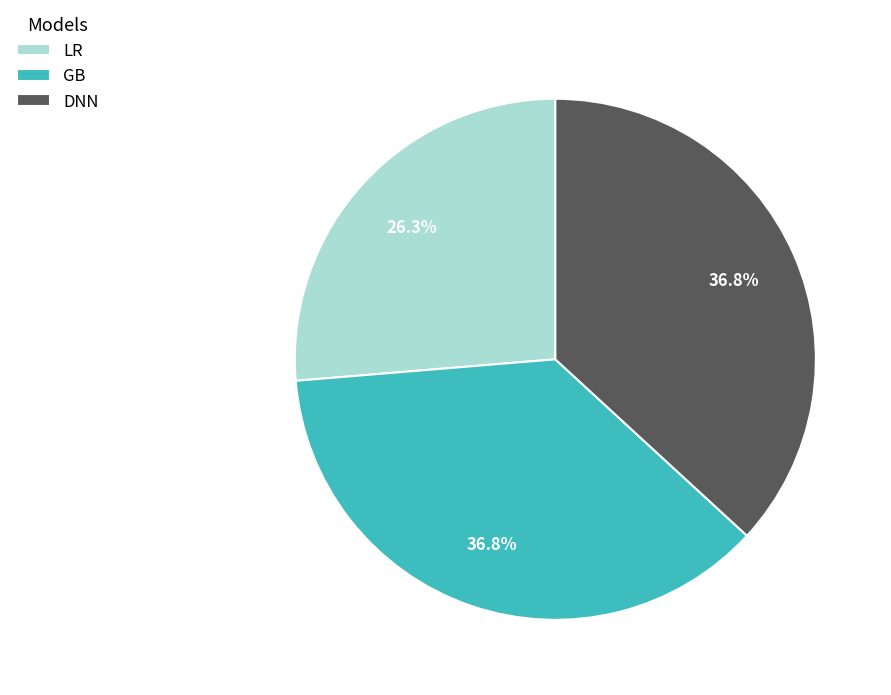

What is the ratio of the value at LR to the value at GB?

0.7